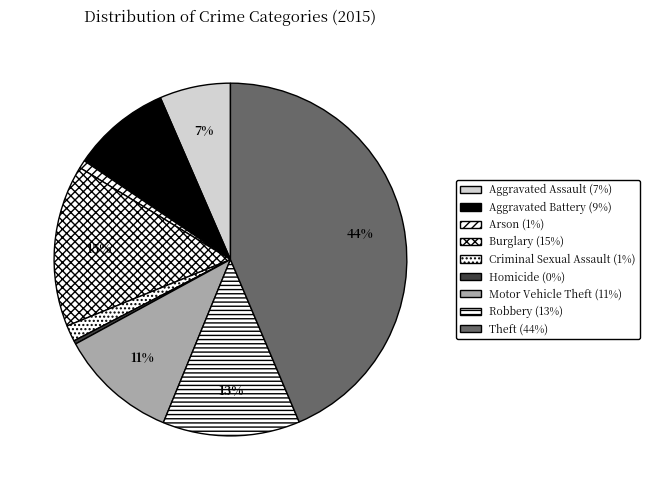

How many slices are in this pie chart?

9